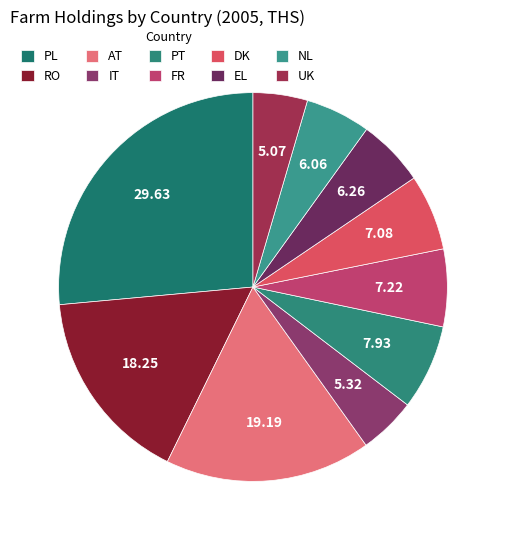

Does NL account for over 50% of the chart?

No